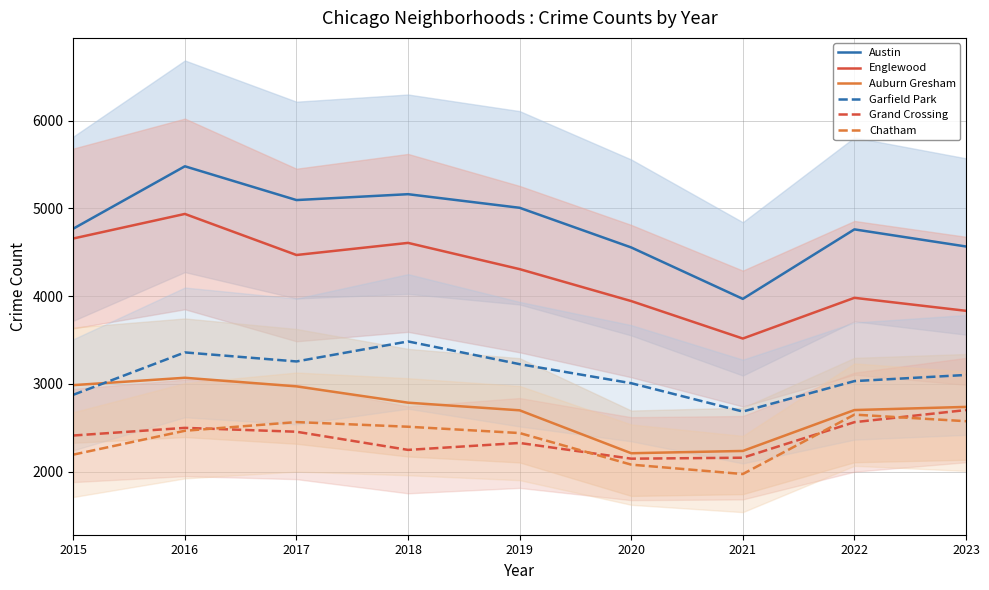

What is the value of the Garfield Park point at the 6th from the left?

3009